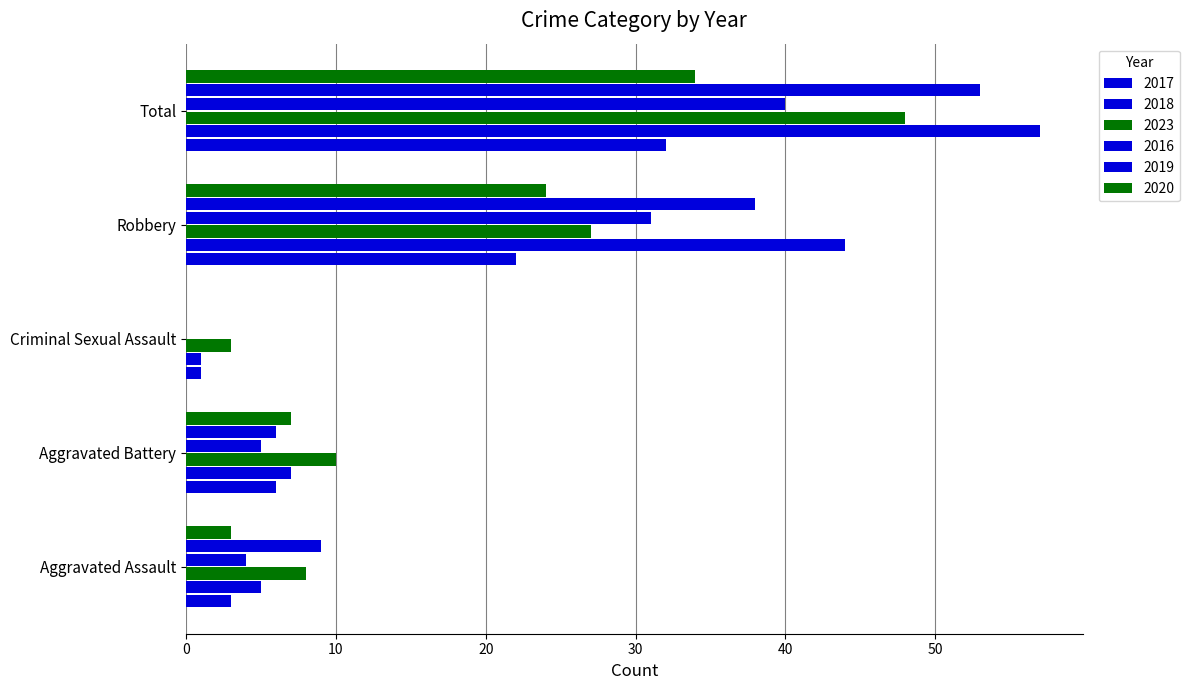

Which category has the lowest value in the 2018 series?

Criminal Sexual Assault